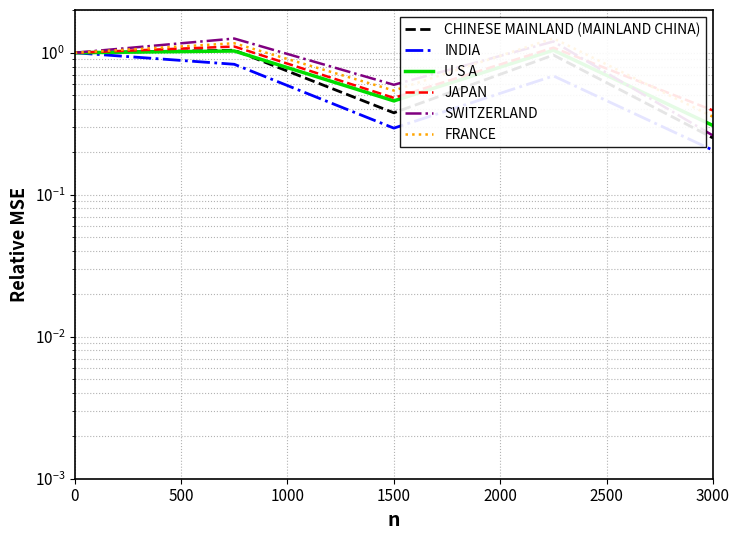

What is the highest value of the JAPAN series?

1.1